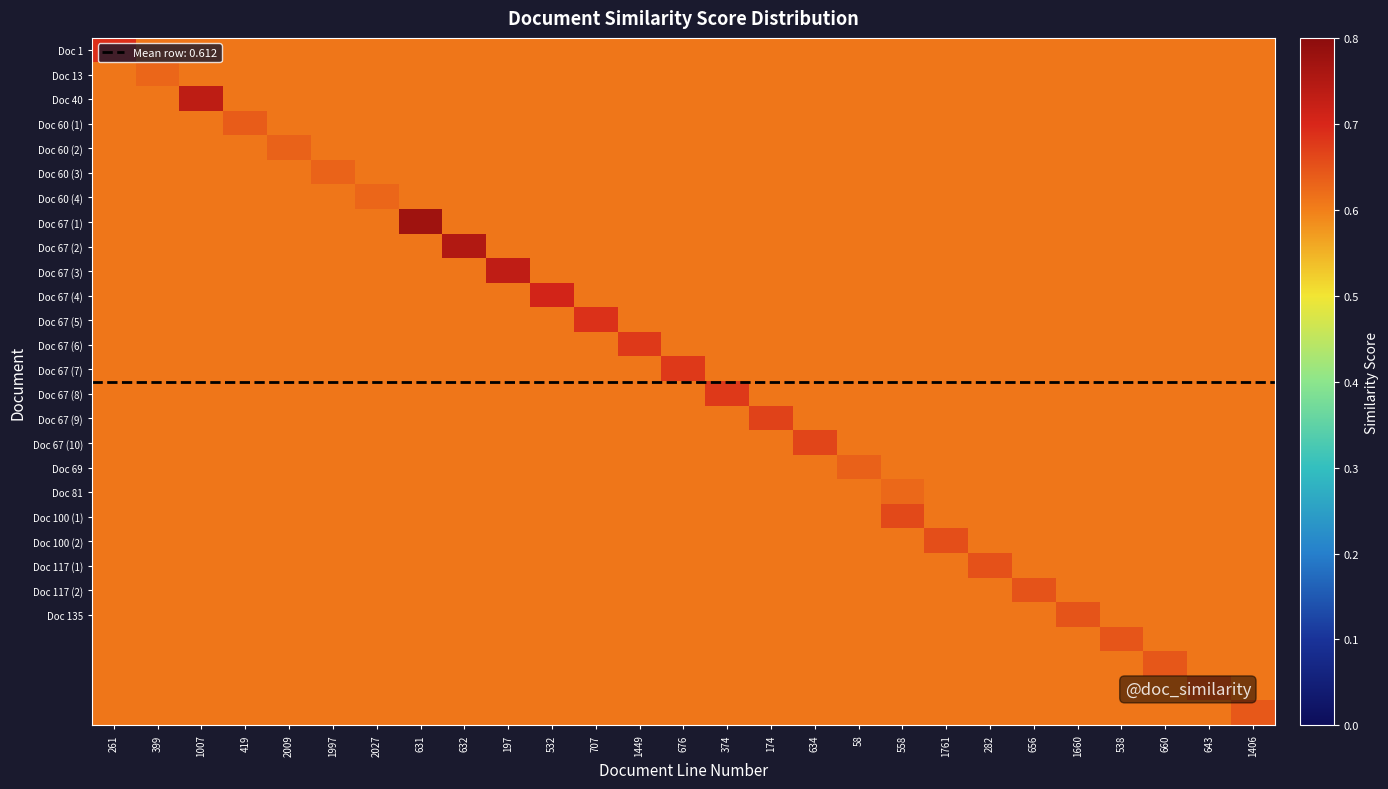

At which category is the sum across all series the highest?

631